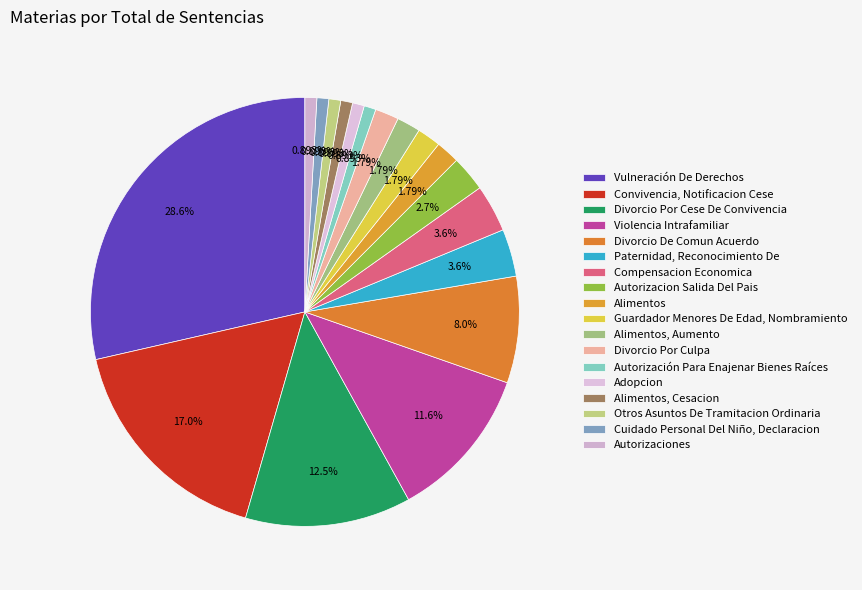

To the nearest percent, what is the combined percentage of Violencia Intrafamiliar and Otros Asuntos De Tramitacion Ordinaria?

12%